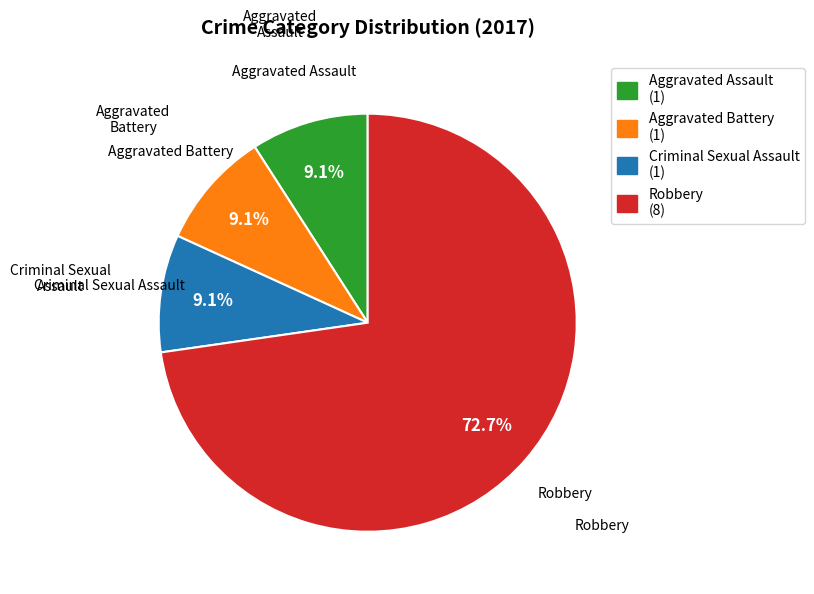

Is Robbery the majority of the pie?

Yes